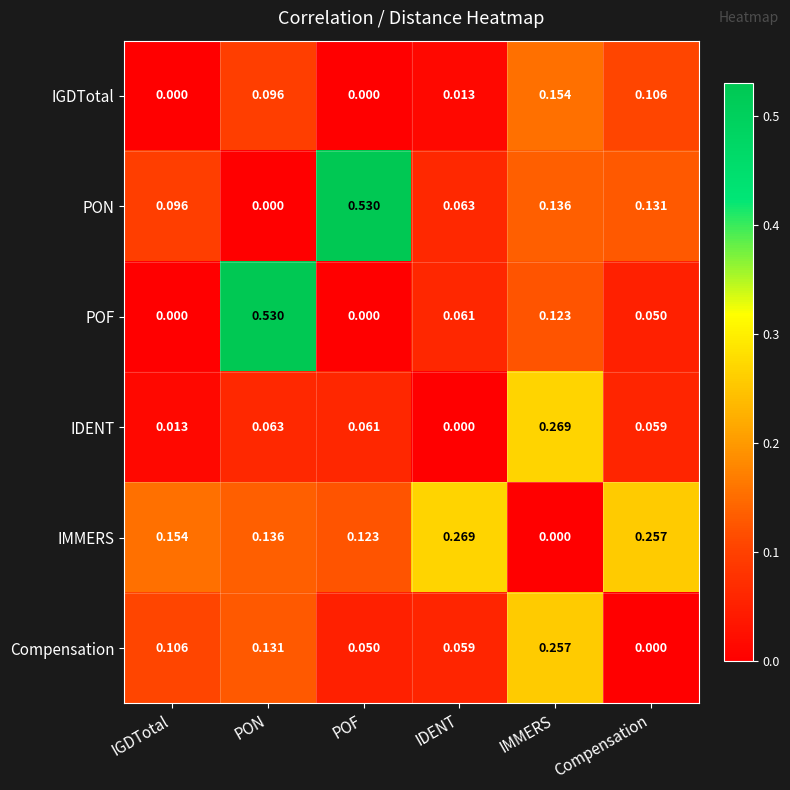

List the labels in order of IMMERS value, largest first.

IDENT, Compensation, IGDTotal, PON, POF, IMMERS